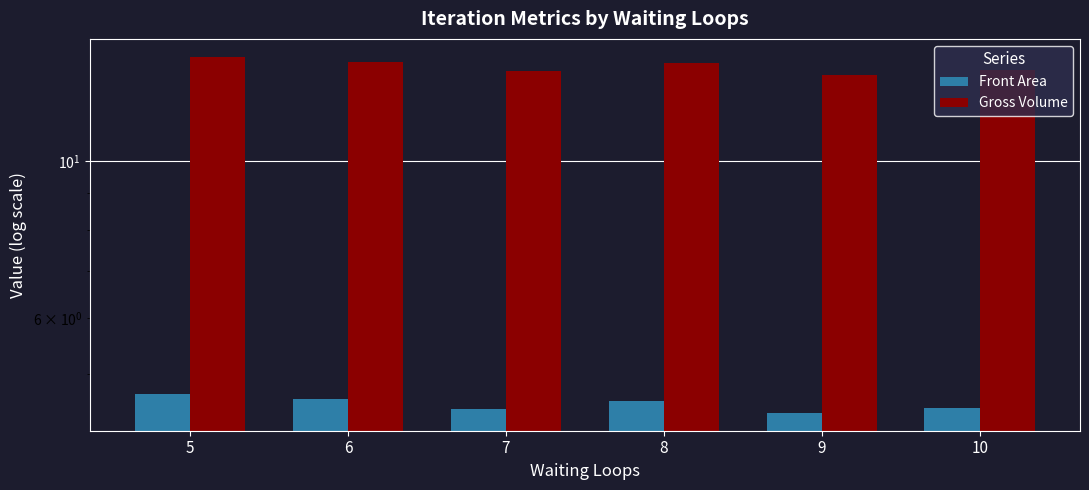

Where is Gross Volume nearest to the value 13?

9